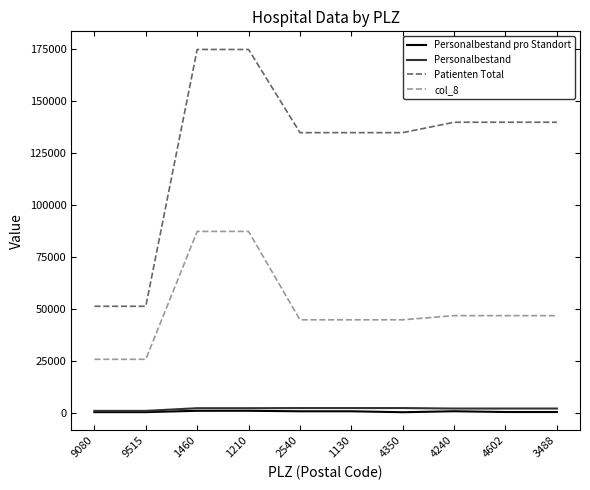

The value of Patienten Total at 1130 is 135000. True or false?

True